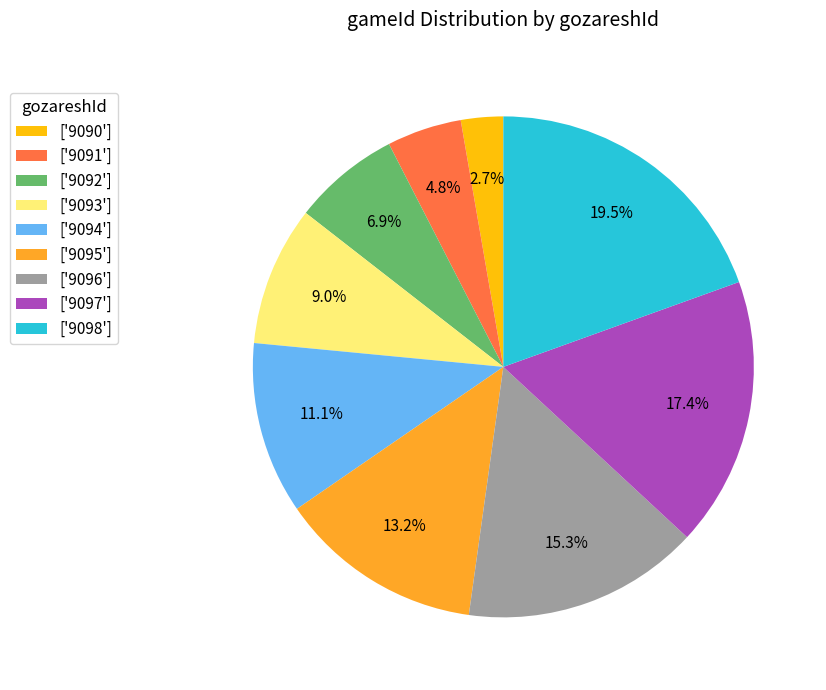

Combined, do ['9095'] and ['9096'] account for over 50%?

No